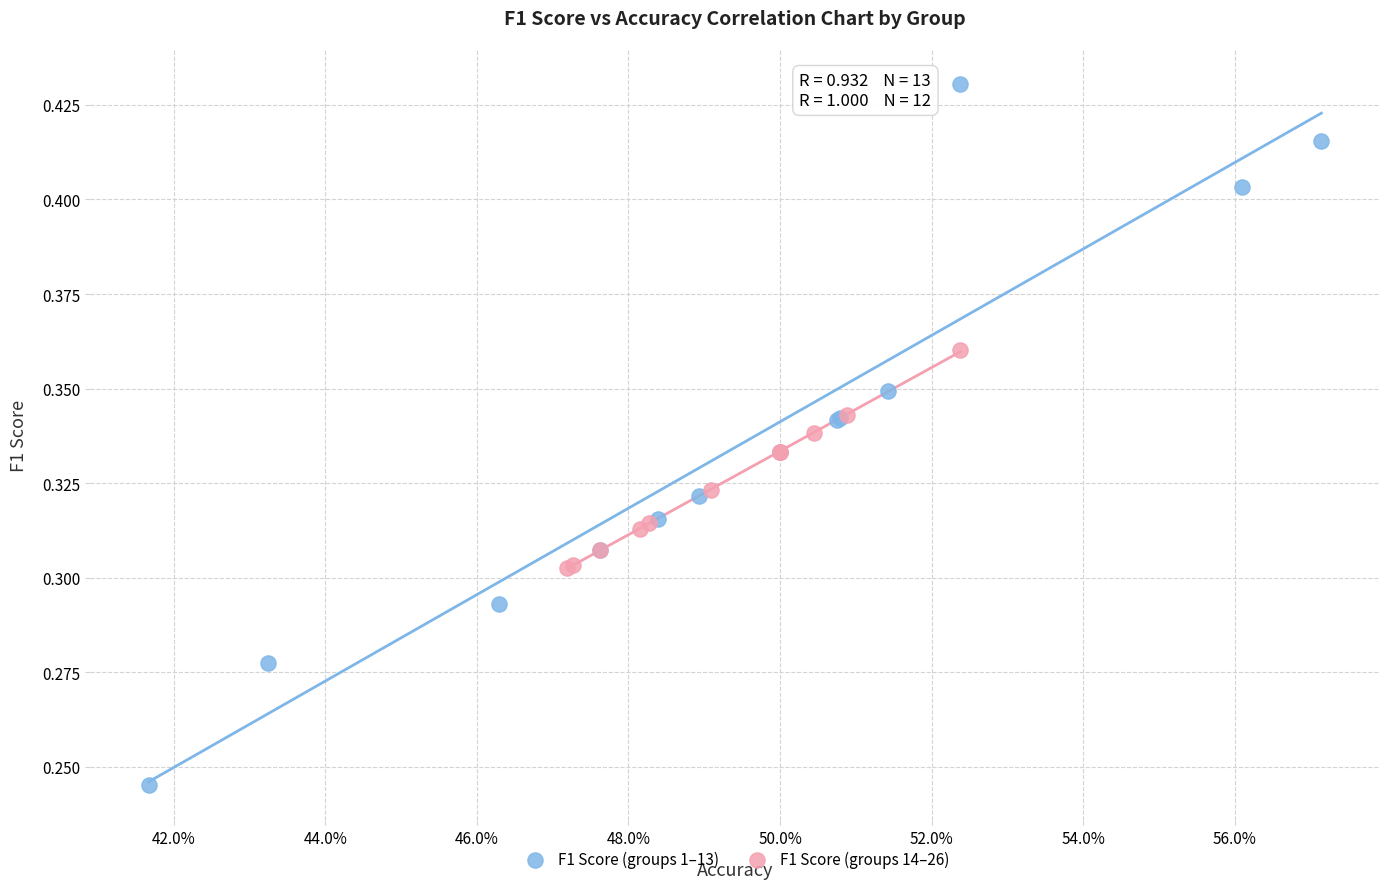

Which series contains the lowest Y value?

F1 Score (groups 1–13)